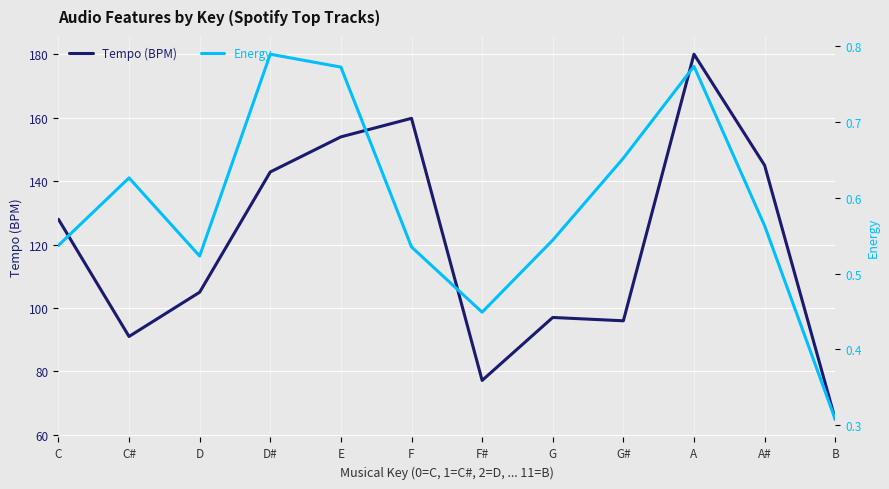

List the series in order of their peak value, lowest first.

Energy, Tempo (BPM)